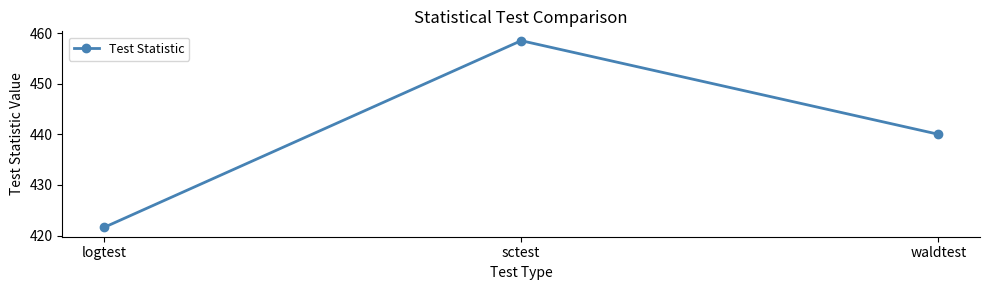

Reading right to left, what are all the values shown in this chart?

440.0	458.5	421.6